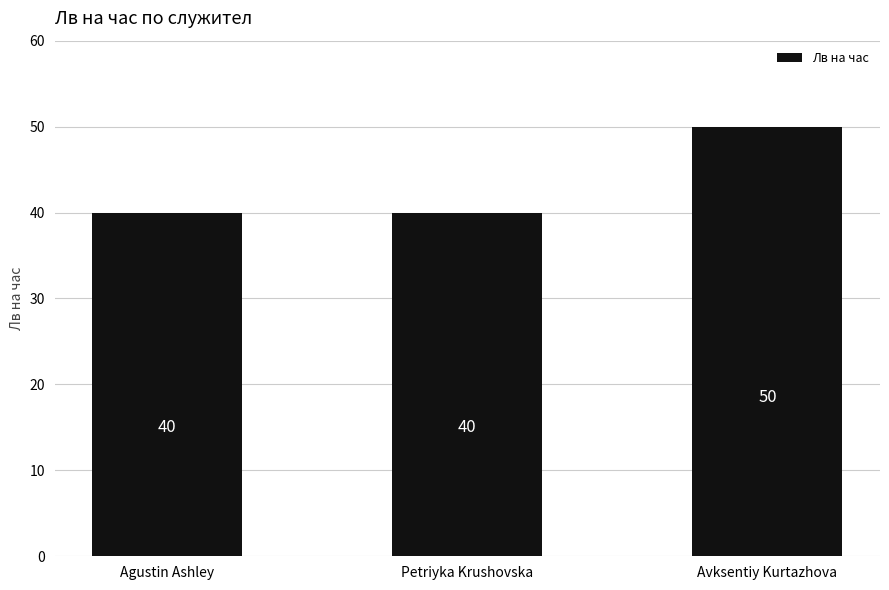

At which category does the chart reach its peak across all series?

Avksentiy Kurtazhova